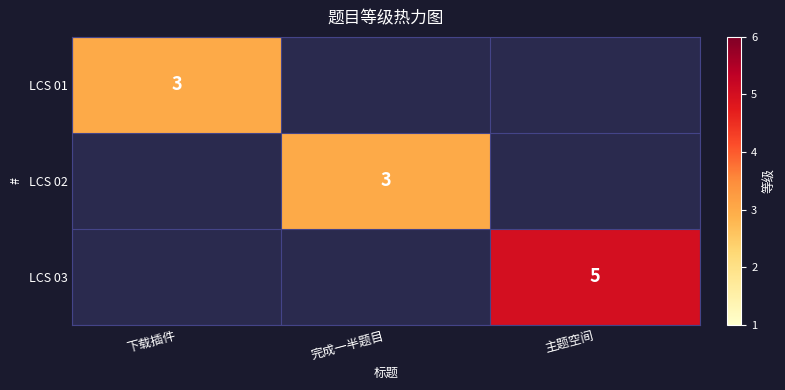

The LCS 01 series shows 3 at 下载插件. True or false?

True